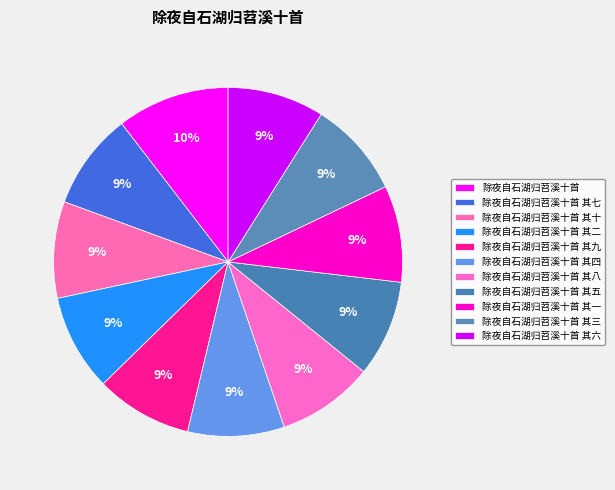

Is it true that 除夜自石湖归苕溪十首 其十 is 9% of the pie?

True